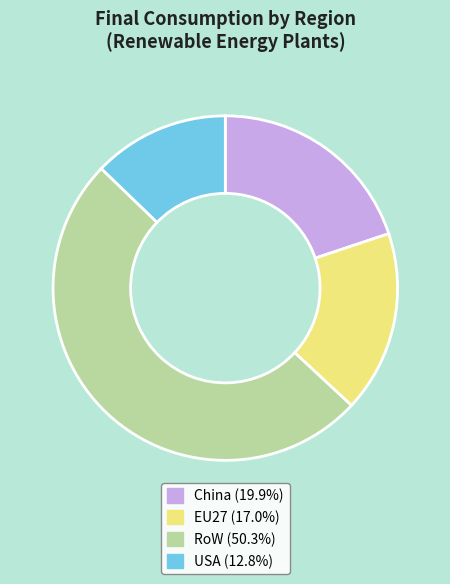

Between USA and RoW, which is larger?

RoW